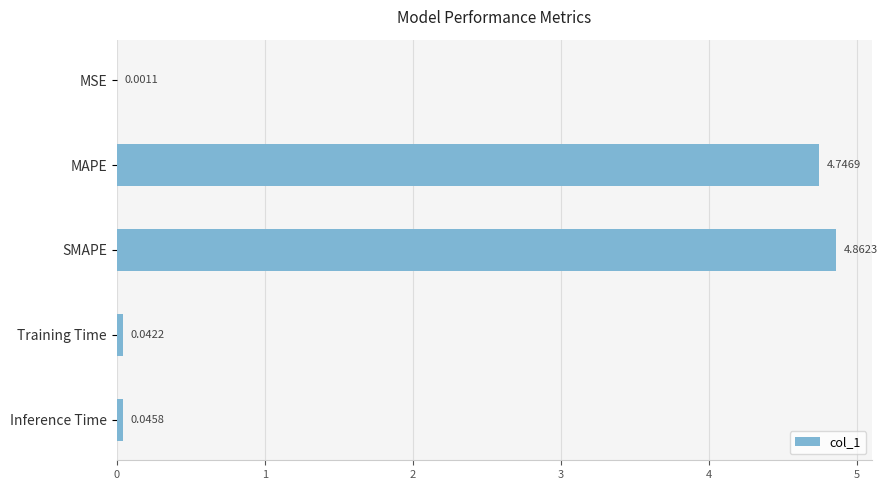

Where is the data nearest to the value 2?

Inference Time